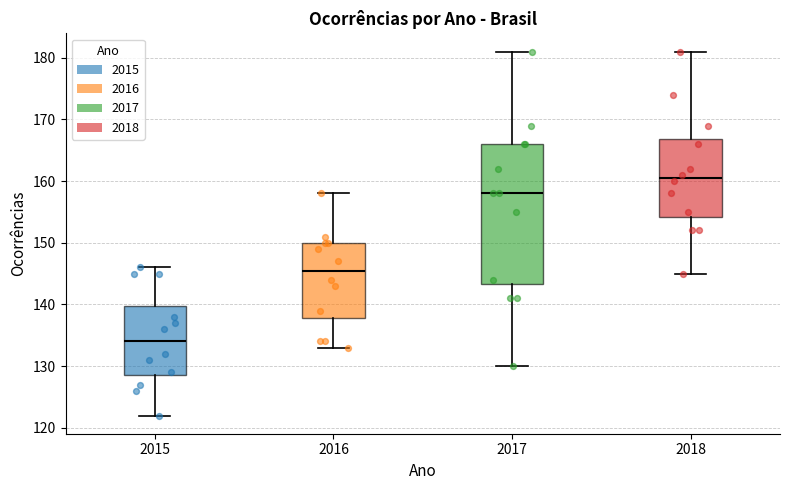

Which box is the tallest, from its lower edge to its upper edge?

2017